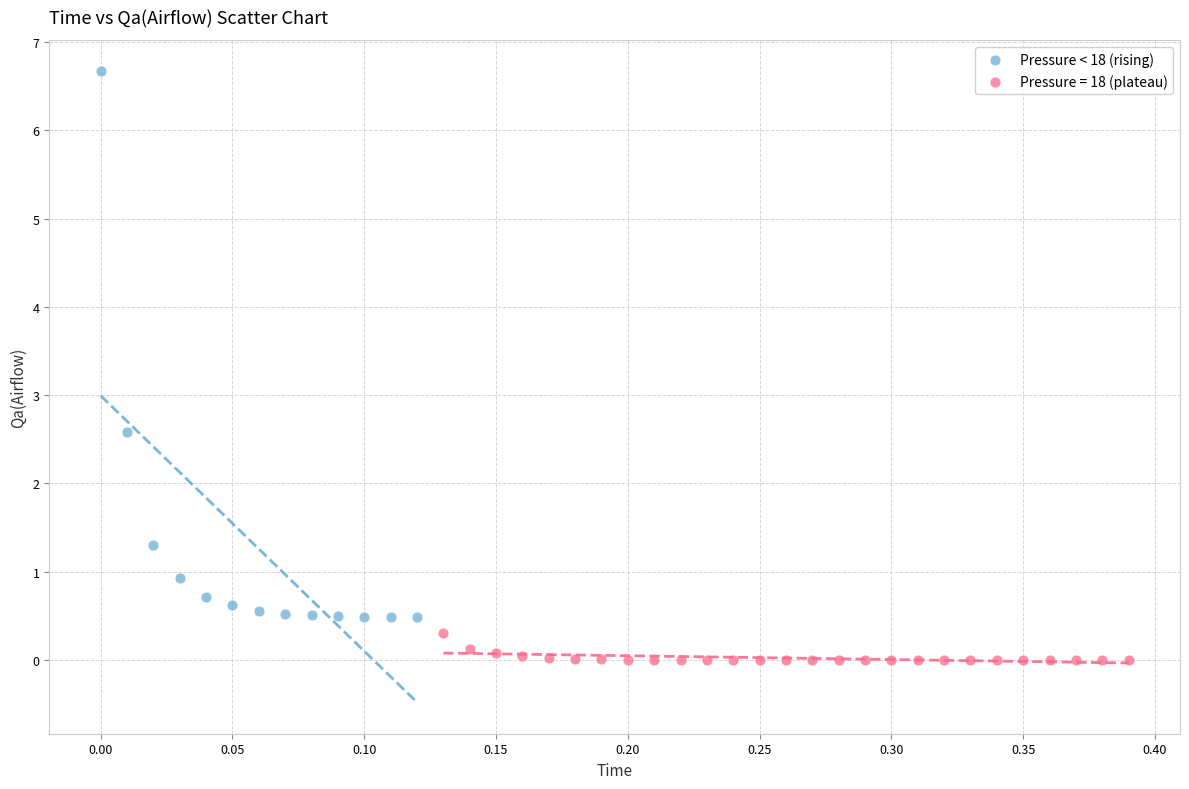

Which series reaches the minimum Y coordinate?

Pressure = 18 (plateau)